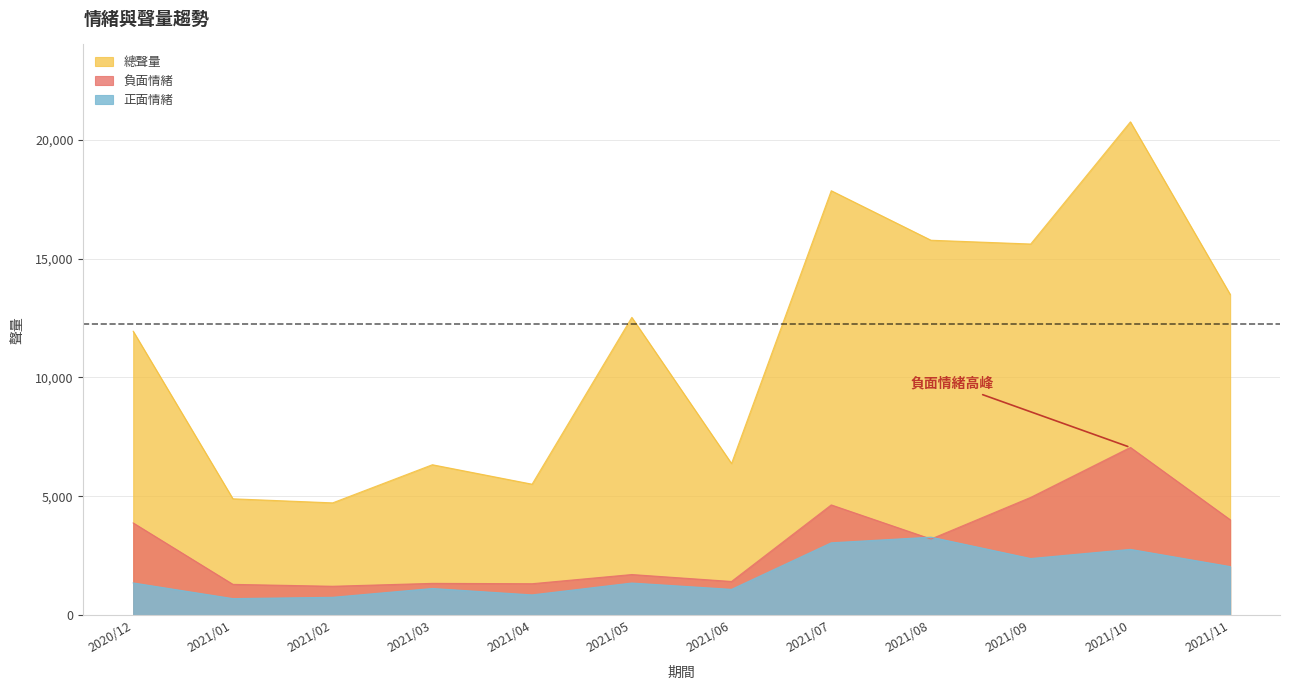

What is the sum of all 負面情緒 values?

36107